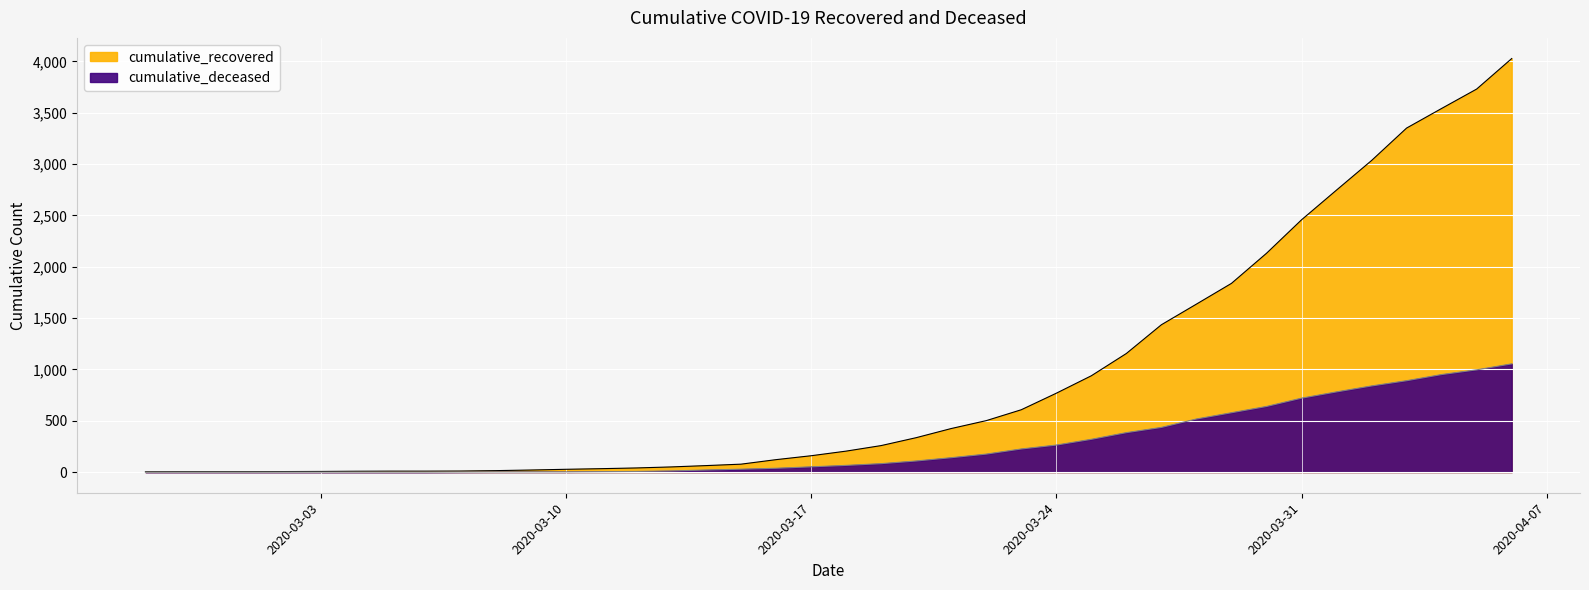

Reading left to right, transcribe all the data shown in this chart.

cumulative_recovered: 3	4	4	4	5	6	8	9	9	10	14	20	27	33	40	50	63	77	121	159	204	258	335	424	501	607	768	938	1155	1435	1636	1838	2131	2457	2747	3035	3351	3542	3731	4028
cumulative_deceased: 0	0	0	0	0	0	0	0	0	1	2	2	2	4	6	11	20	28	37	51	65	82	108	140	175	225	263	319	384	435	517	578	639	720	781	839	890	950	996	1054